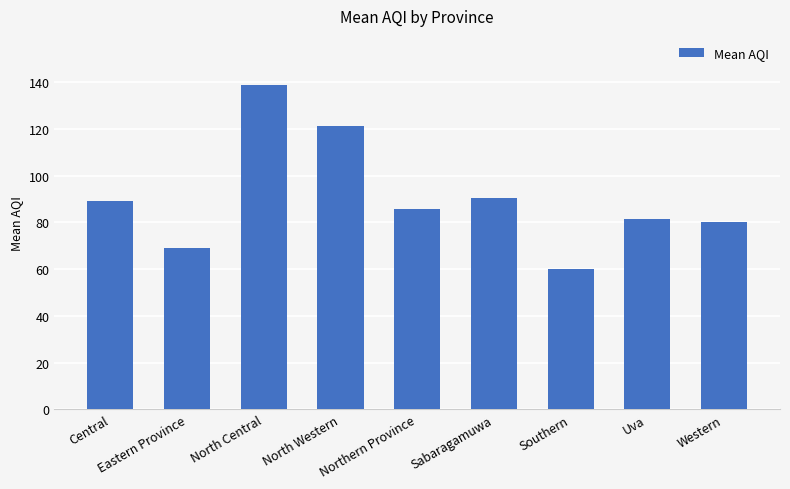

How many data points are above 85?

5